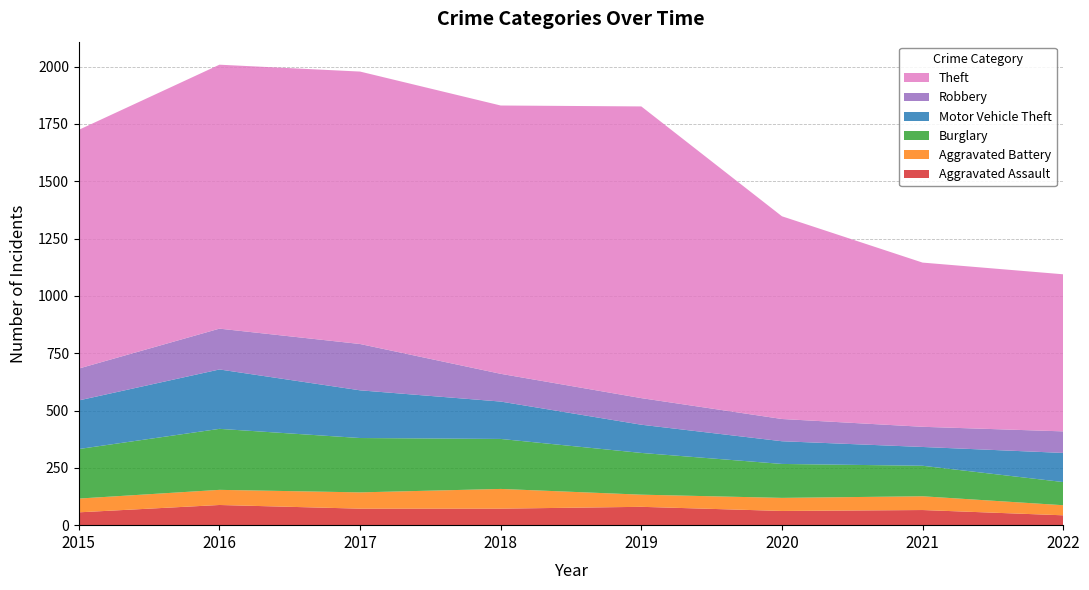

Reading left to right, what are all the values shown in this chart?

Aggravated Assault: 56	88	72	72	80	62	66	43
Aggravated Battery: 60	66	71	86	53	57	60	44
Burglary: 216	266	237	218	182	148	133	101
Motor Vehicle Theft: 212	259	208	163	123	99	82	127
Robbery: 139	178	202	121	116	97	88	94
Theft: 1041	1151	1188	1170	1272	884	716	685